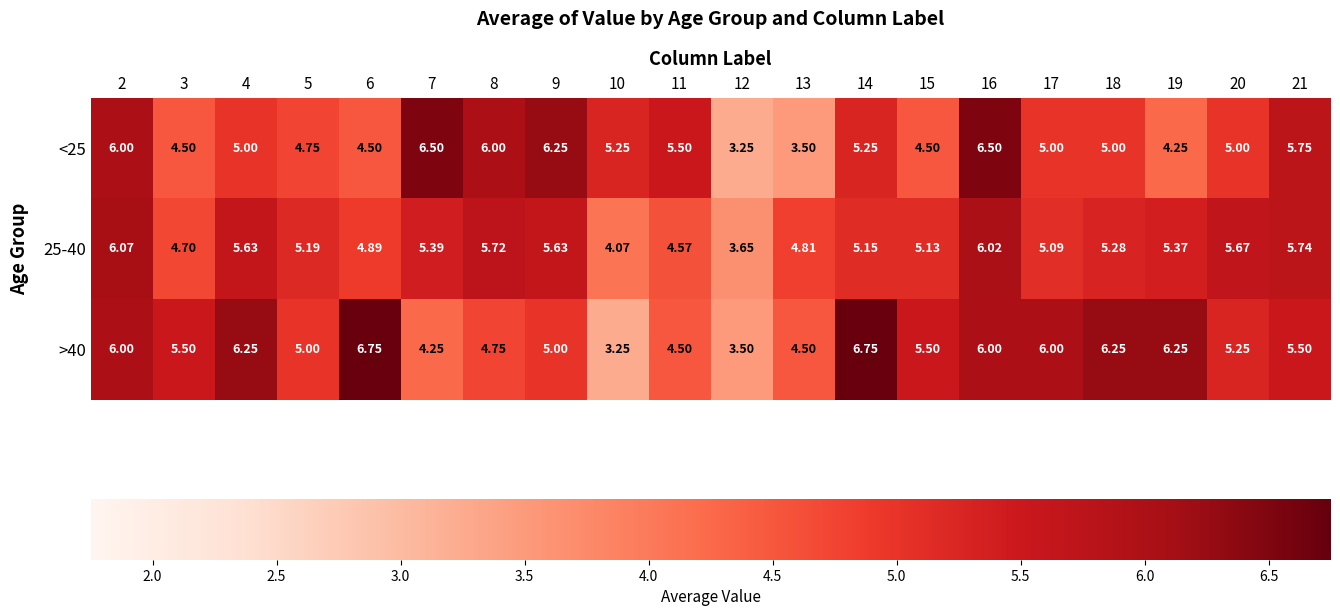

At which category is the sum across all series the highest?

16